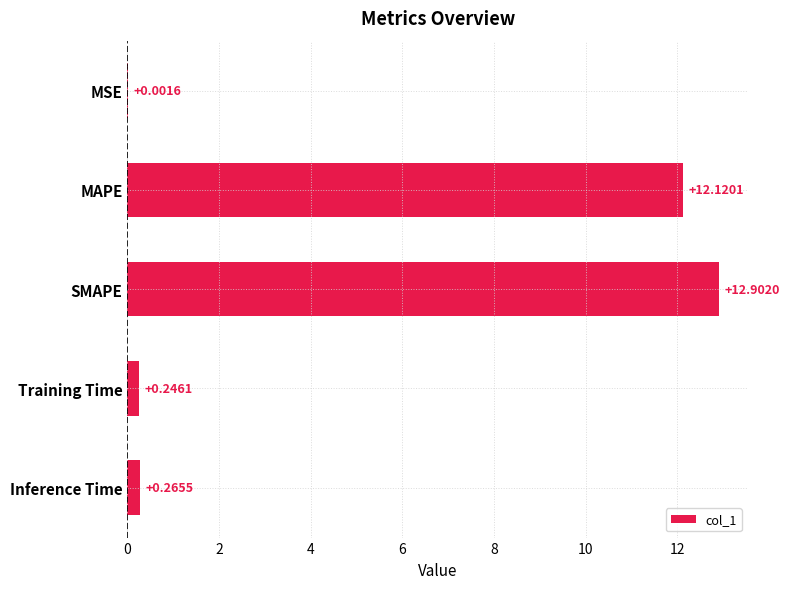

What is the sum of all values?

25.5